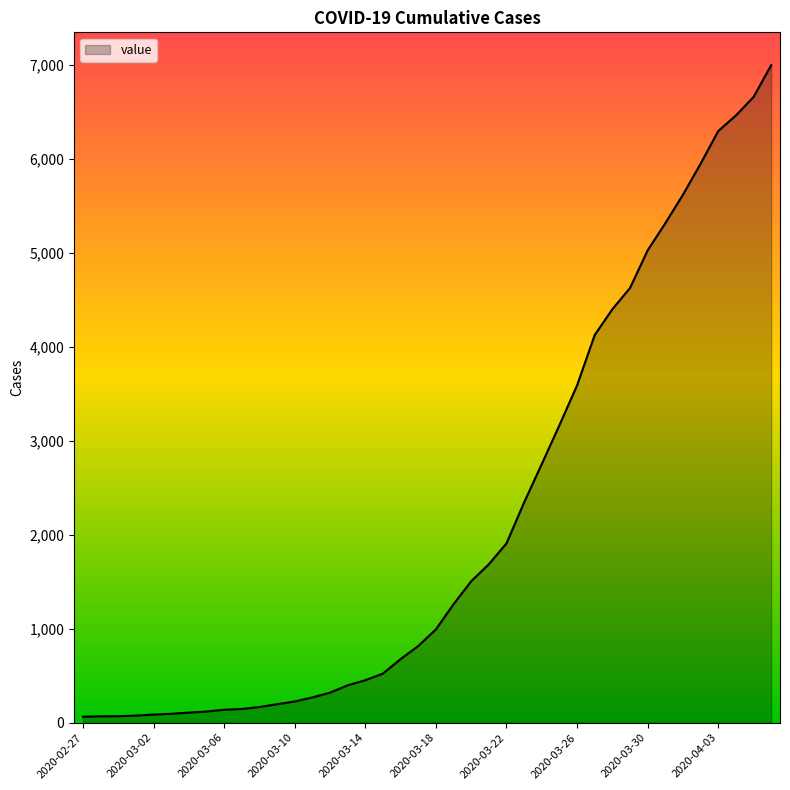

What is the difference between the maximum and minimum values?

6931